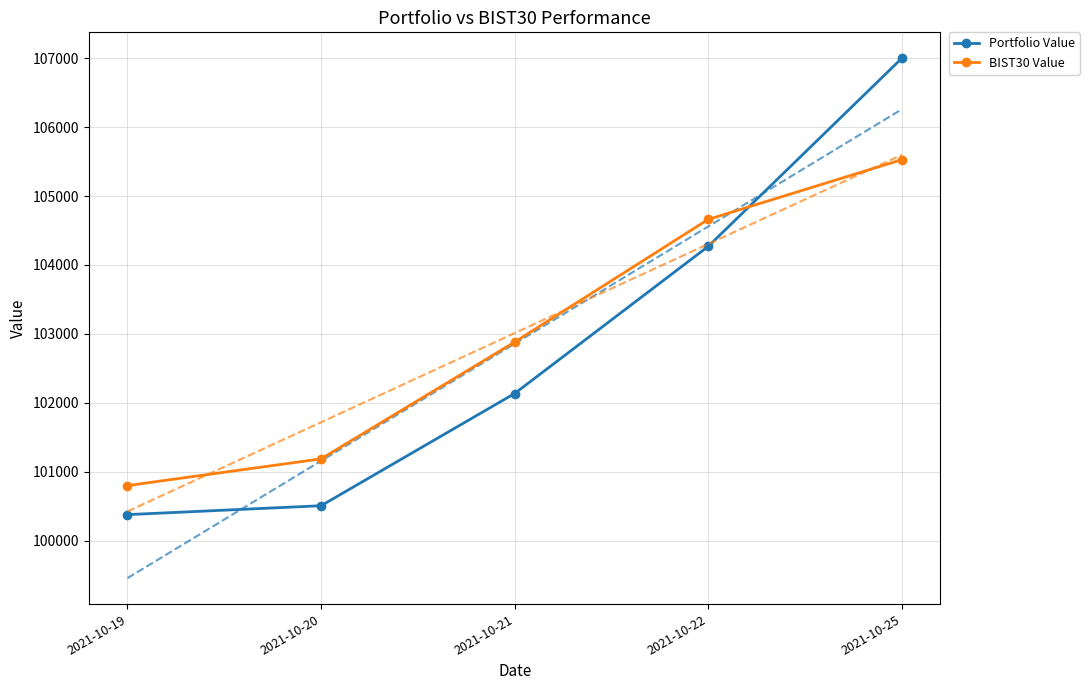

What is the sum of all BIST30 Value values?

515058.4